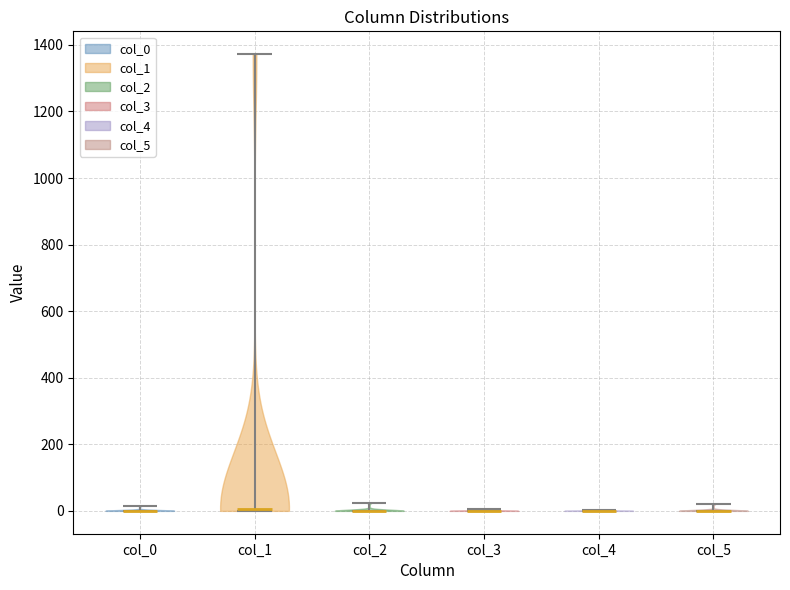

Reading left to right, read every violin against the y-axis: where its median line is, and the lowest and highest points it reaches. The values are not printed on the chart, so give them approximately, as read against the axis.

col_0: median line 0, lowest point 0, highest point 20
col_1: median line 0, lowest point 0, highest point 1380
col_2: median line 0, lowest point 0, highest point 20
col_3: median line 0, lowest point 0, highest point 0
col_4: median line 0, lowest point 0, highest point 0
col_5: median line 0, lowest point 0, highest point 20